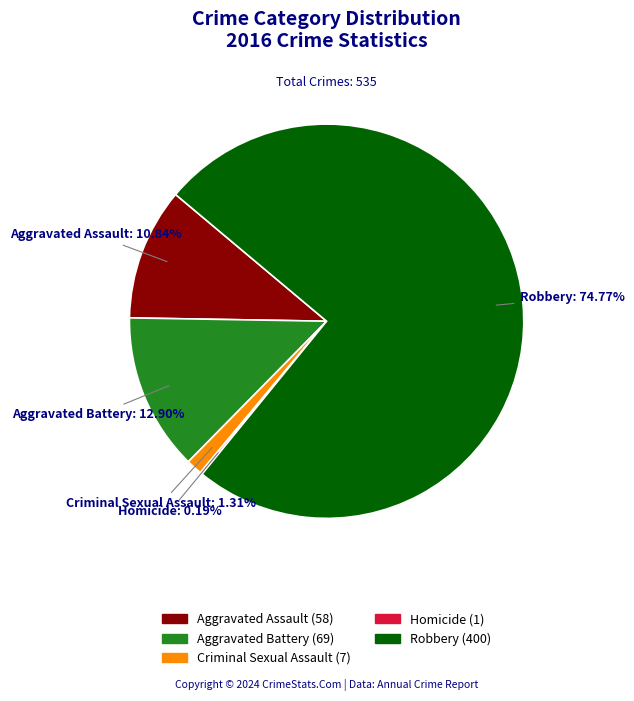

To the nearest percent, what is the difference between the largest and smallest slice percentages?

75%